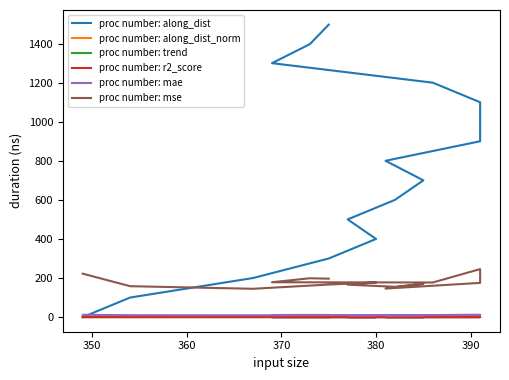

List the series in order of their peak value, lowest first.

r2_score, trend, along_dist_norm, mae, mse, along_dist